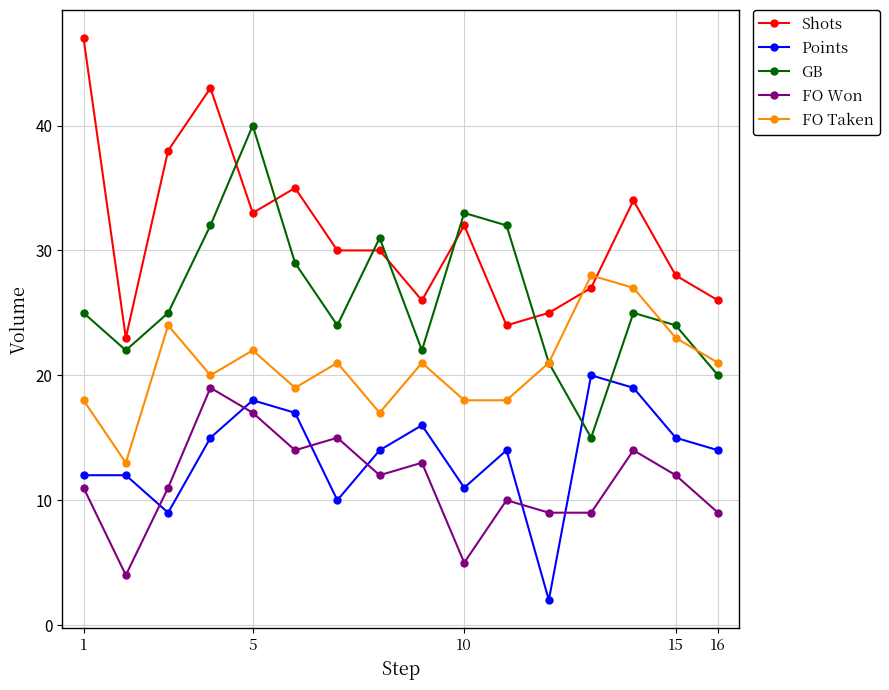

What is the difference between the second highest and second lowest values in the Shots series?

19